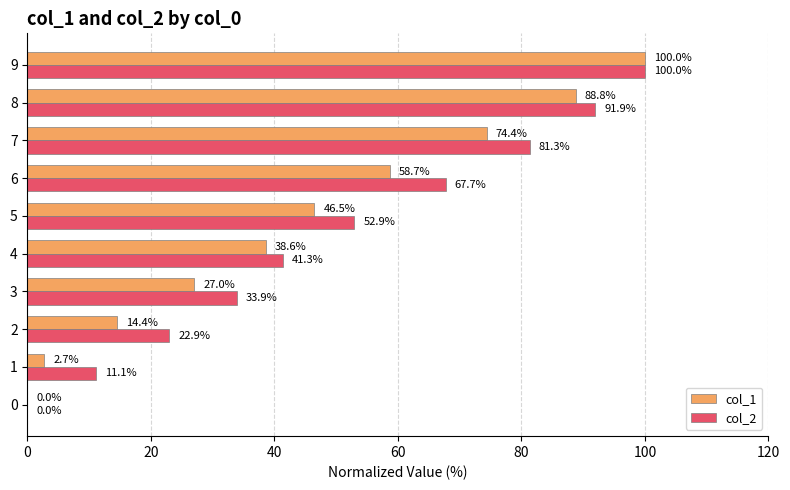

Between 5 and 9, which series saw the biggest shift?

col_1